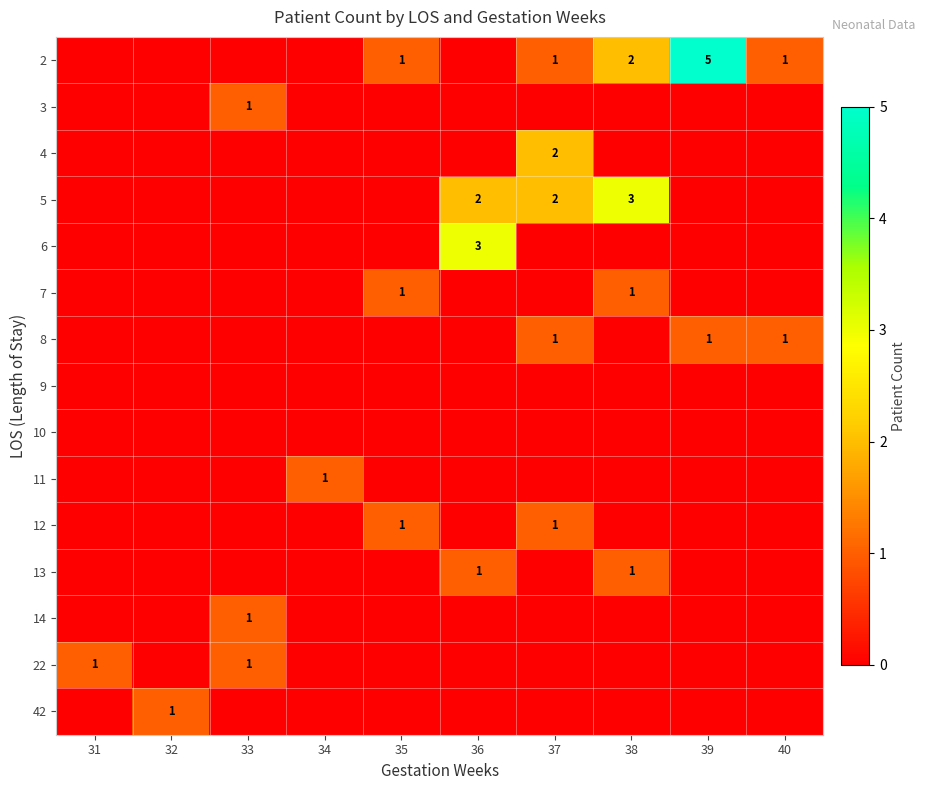

The 13 series shows 2 at 38. True or false?

False